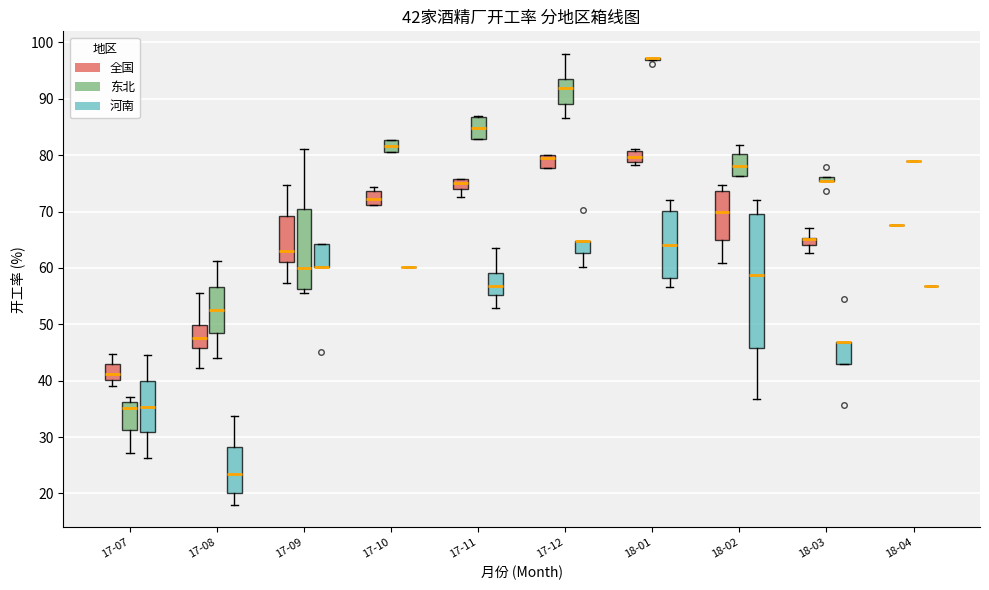

Which box is the tallest, from its lower edge to its upper edge?

18-02 (河南)